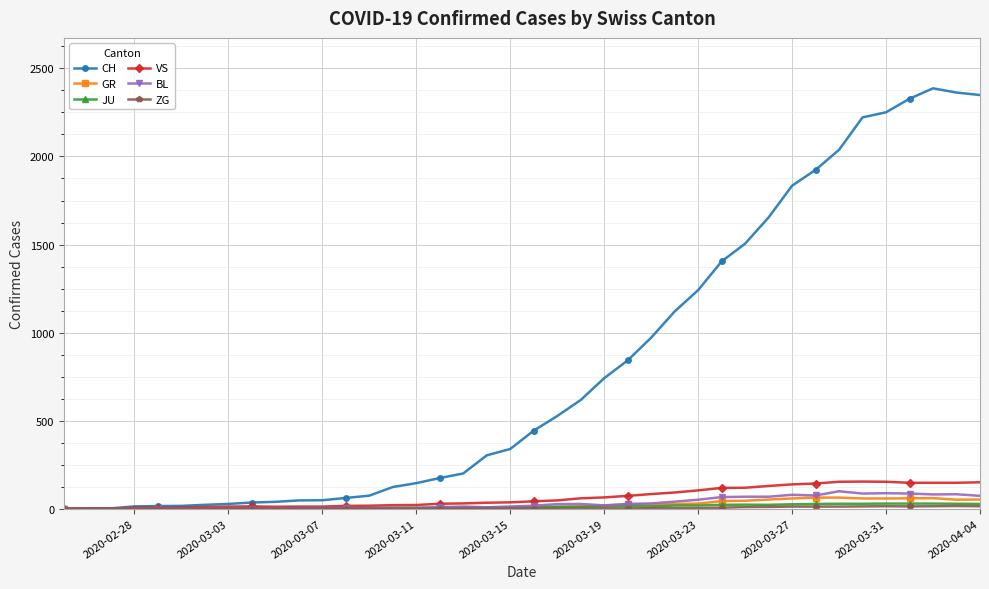

Count the number of data series in this chart.

6